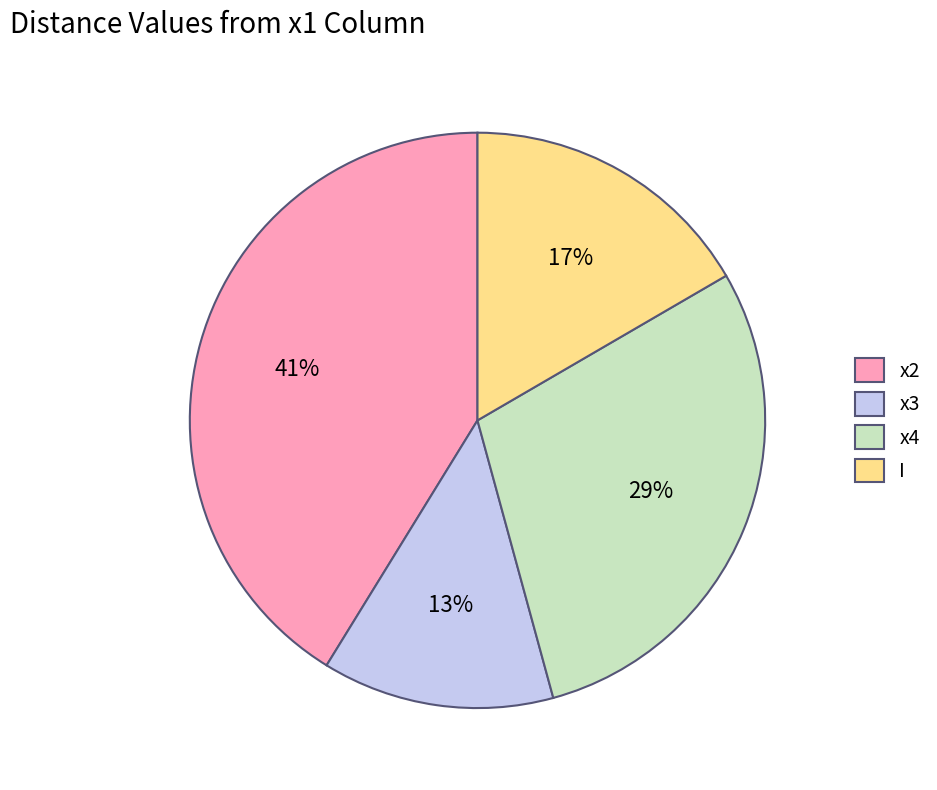

Is there any slice that represents more than half of the pie?

No